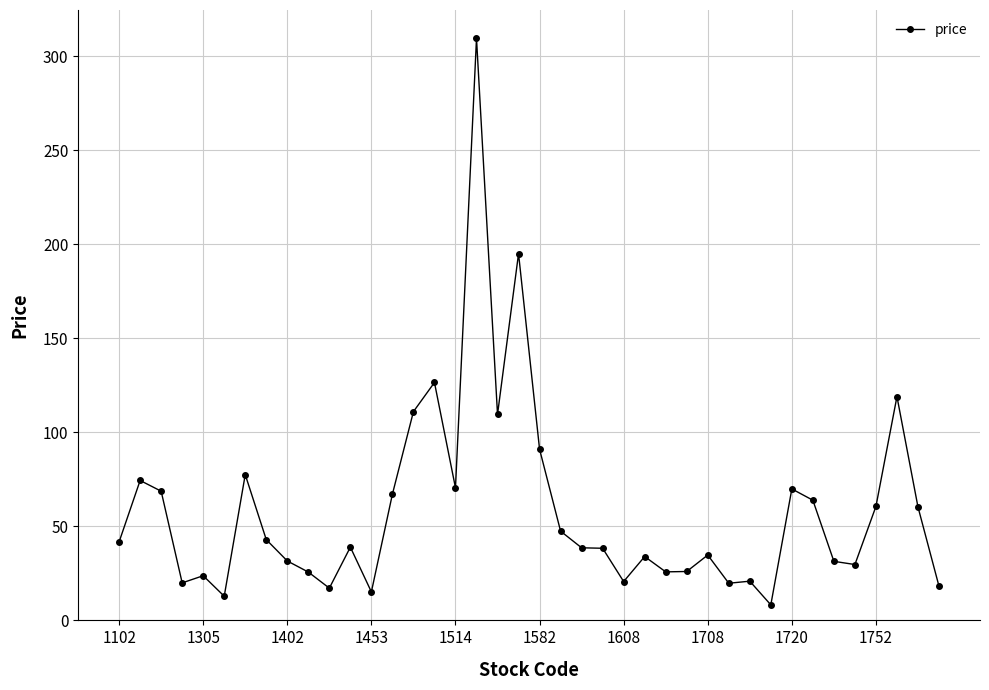

How many values exceed 38?

22